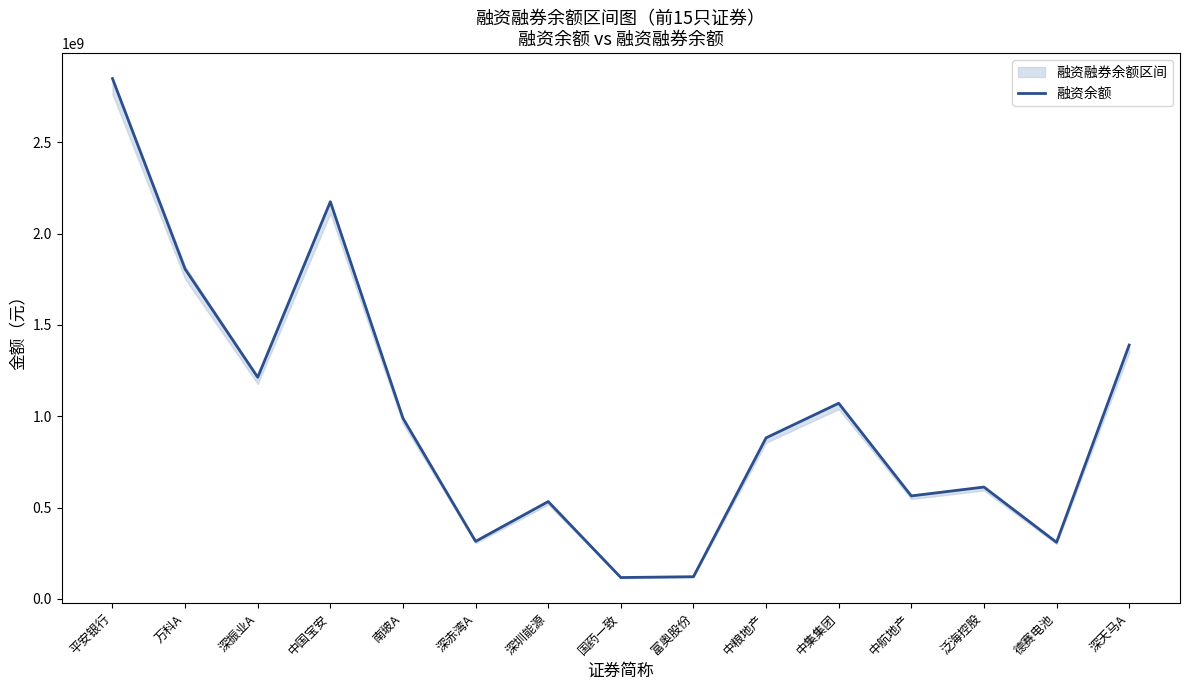

What is the sum of the values at 万科A and 深赤湾A?

2121063173